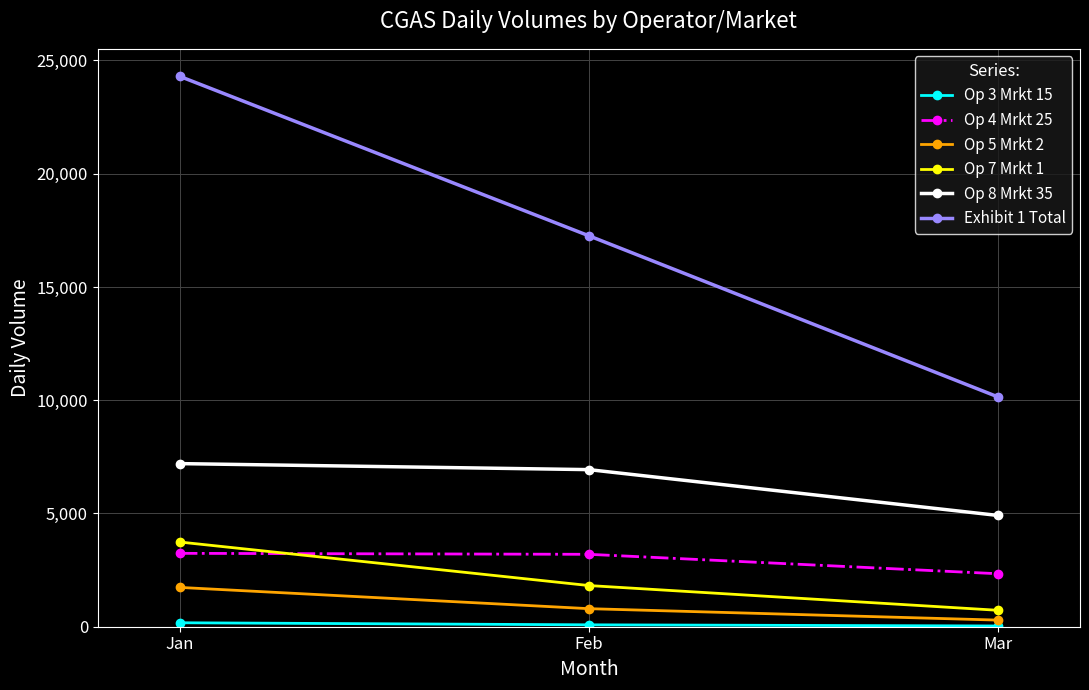

What is the difference between the highest and lowest values at Feb?

17176